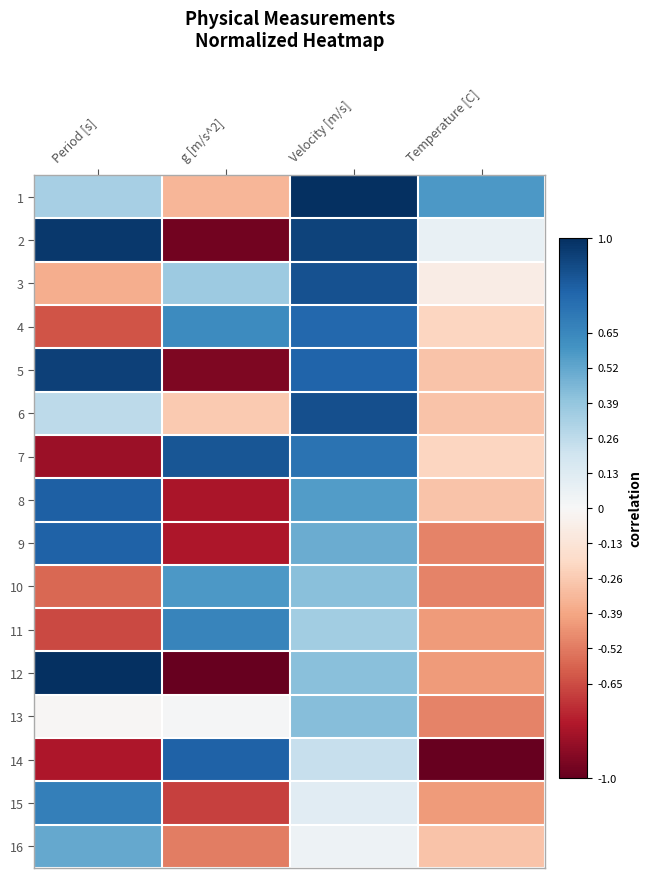

Reading left to right, extract all data points from this chart.

1: Period [s]=0.3	g [m/s^2]=-0.3	Velocity [m/s]=1.0	Temperature [C]=0.6
2: Period [s]=1.0	g [m/s^2]=-1.0	Velocity [m/s]=0.9	Temperature [C]=0.1
3: Period [s]=-0.4	g [m/s^2]=0.4	Velocity [m/s]=0.9	Temperature [C]=-0.1
4: Period [s]=-0.6	g [m/s^2]=0.6	Velocity [m/s]=0.8	Temperature [C]=-0.2
5: Period [s]=0.9	g [m/s^2]=-0.9	Velocity [m/s]=0.8	Temperature [C]=-0.3
6: Period [s]=0.3	g [m/s^2]=-0.3	Velocity [m/s]=0.9	Temperature [C]=-0.3
7: Period [s]=-0.9	g [m/s^2]=0.9	Velocity [m/s]=0.7	Temperature [C]=-0.2
8: Period [s]=0.8	g [m/s^2]=-0.8	Velocity [m/s]=0.6	Temperature [C]=-0.3
9: Period [s]=0.8	g [m/s^2]=-0.8	Velocity [m/s]=0.5	Temperature [C]=-0.5
10: Period [s]=-0.6	g [m/s^2]=0.6	Velocity [m/s]=0.4	Temperature [C]=-0.5
11: Period [s]=-0.7	g [m/s^2]=0.7	Velocity [m/s]=0.3	Temperature [C]=-0.4
12: Period [s]=1.0	g [m/s^2]=-1.0	Velocity [m/s]=0.4	Temperature [C]=-0.4
13: Period [s]=-0.0	g [m/s^2]=0.0	Velocity [m/s]=0.4	Temperature [C]=-0.5
14: Period [s]=-0.8	g [m/s^2]=0.8	Velocity [m/s]=0.2	Temperature [C]=-1.0
15: Period [s]=0.7	g [m/s^2]=-0.7	Velocity [m/s]=0.1	Temperature [C]=-0.4
16: Period [s]=0.5	g [m/s^2]=-0.5	Velocity [m/s]=0.0	Temperature [C]=-0.3